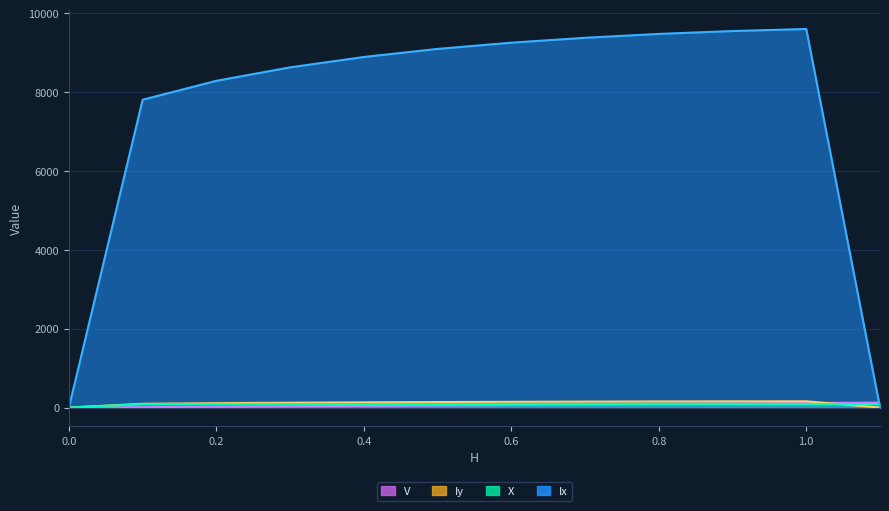

How many values in the Iy series are below 139?

6